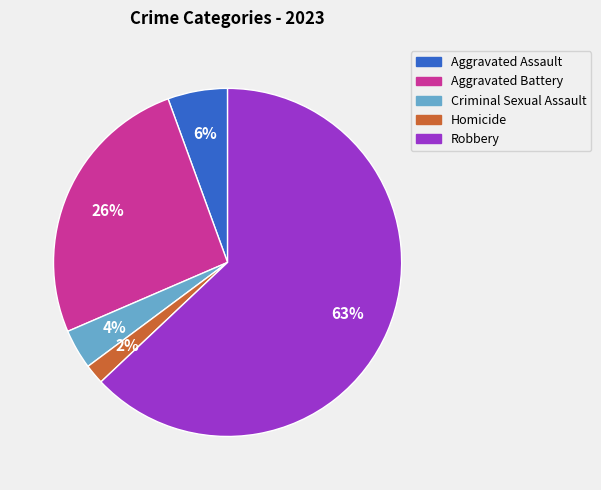

To the nearest percent, what portion does Homicide represent?

2%